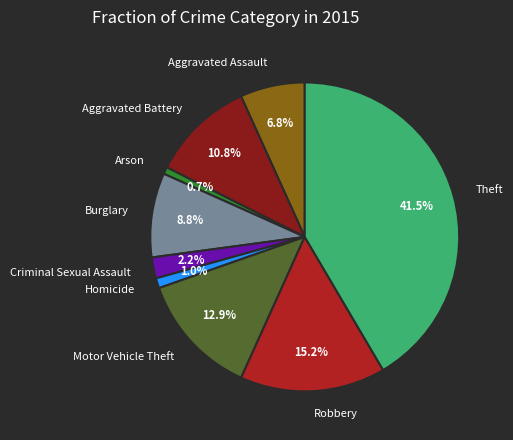

To the nearest percent, what is the combined percentage of Arson and Motor Vehicle Theft?

14%